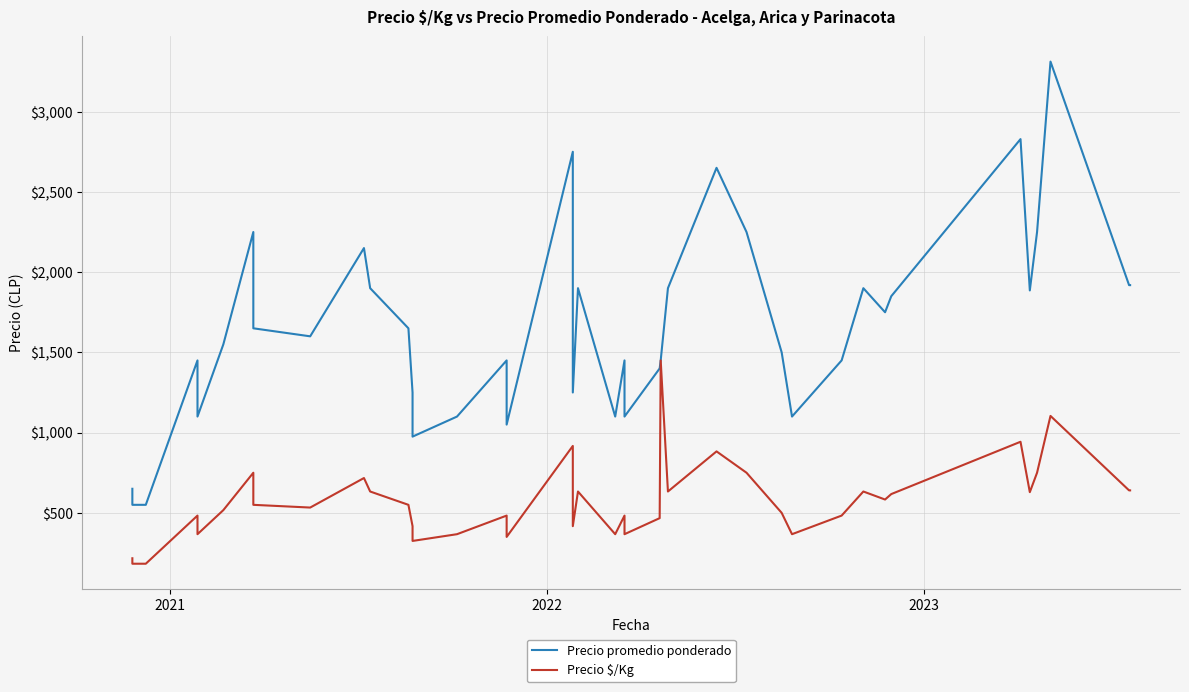

Which series has the largest total across all categories?

Precio promedio ponderado